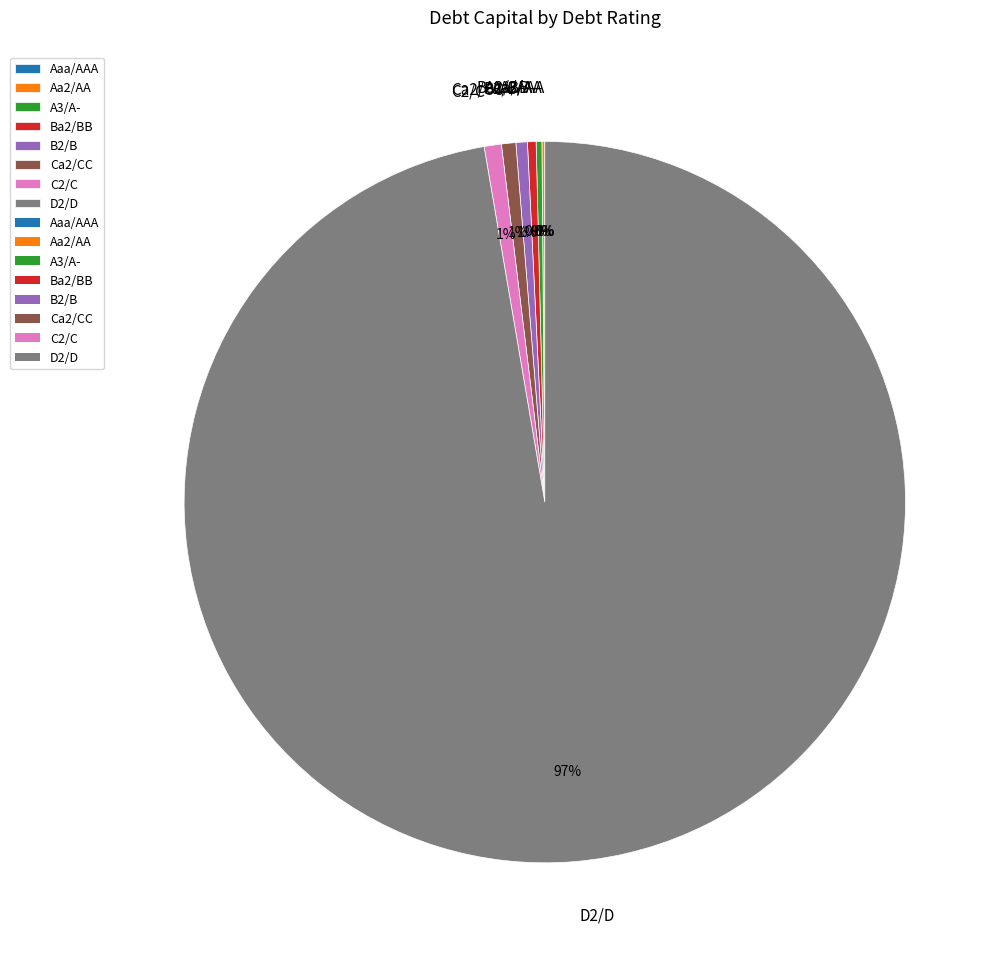

The Ca2/CC slice represents 11% of the pie. True or false?

False